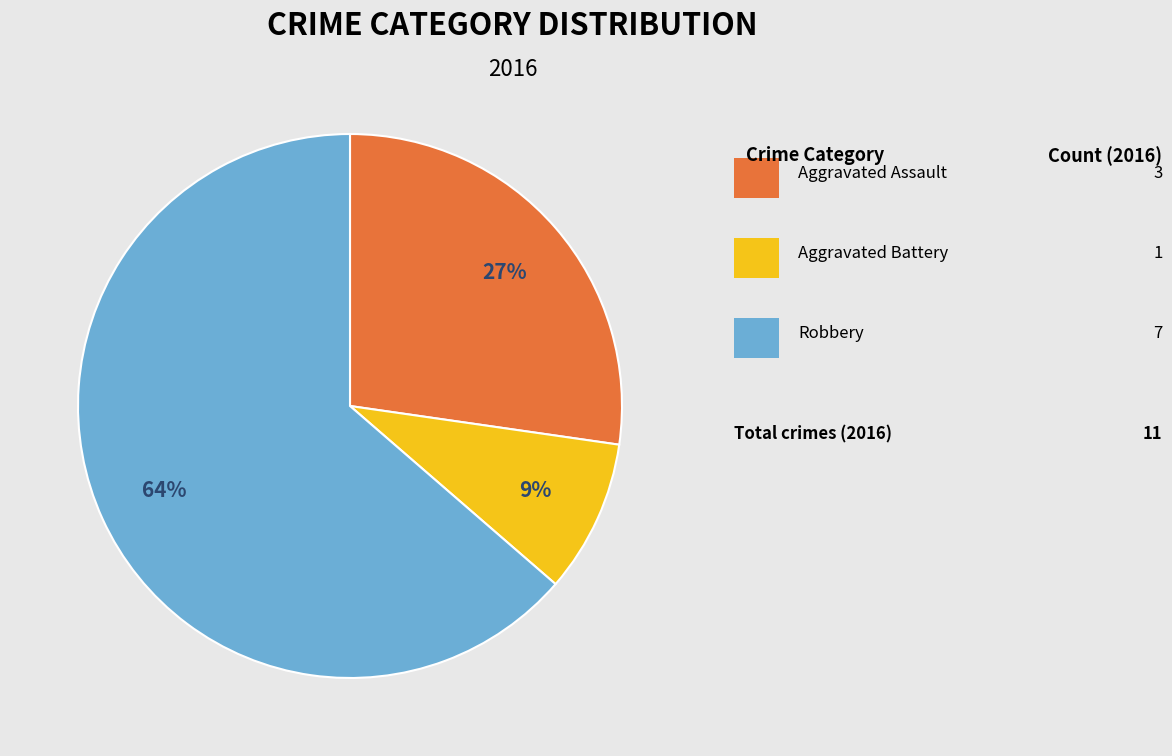

To the nearest percent, what is the average slice percentage?

33%